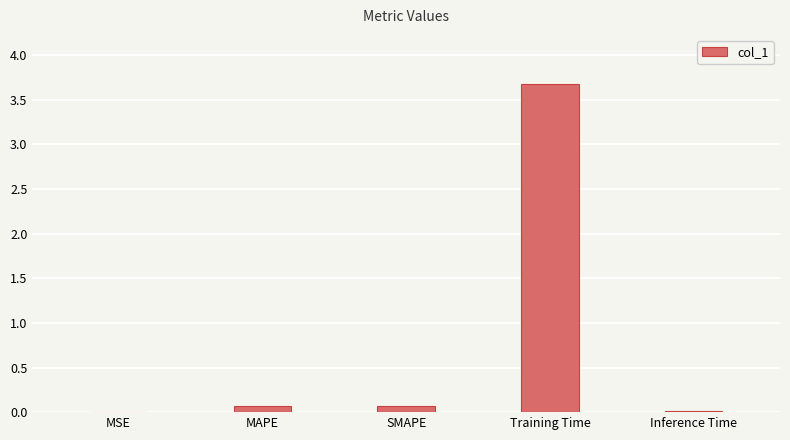

True or false: the data shows 0.1 at MAPE.

True